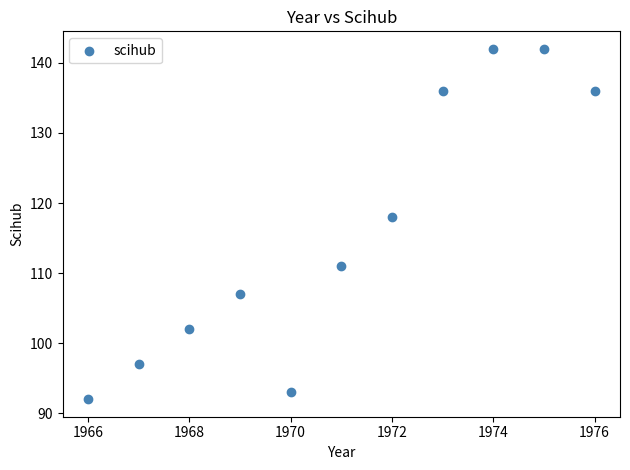

What Y value in the scatter plot is closest to 117?

118